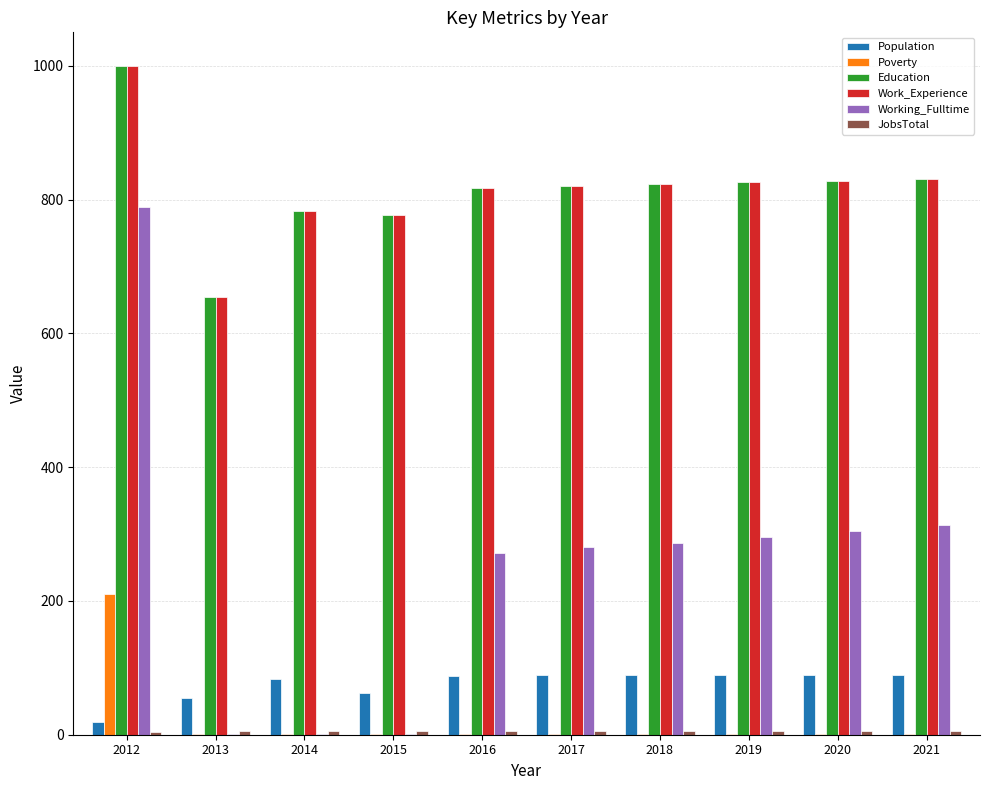

What is the sum of the Education values at 2014 and 2016?

1601